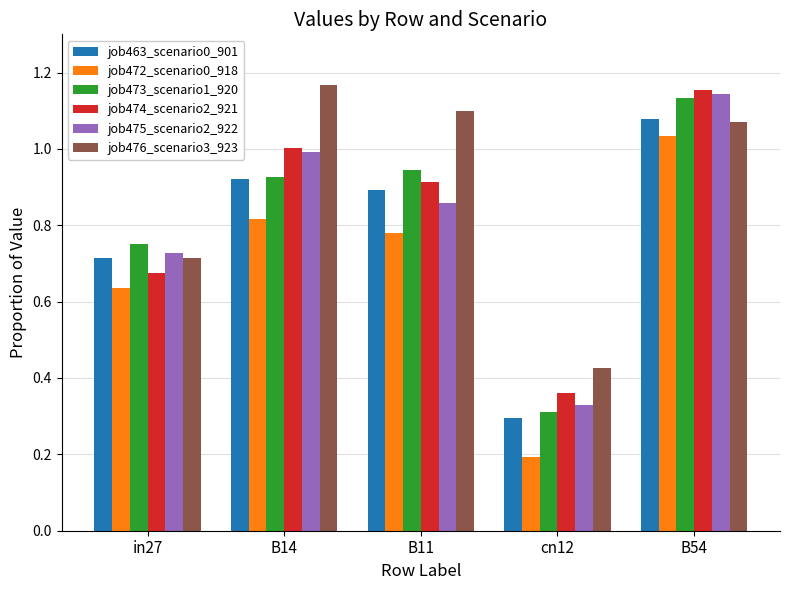

Between in27 and cn12, which series saw the biggest shift?

job472_scenario0_918